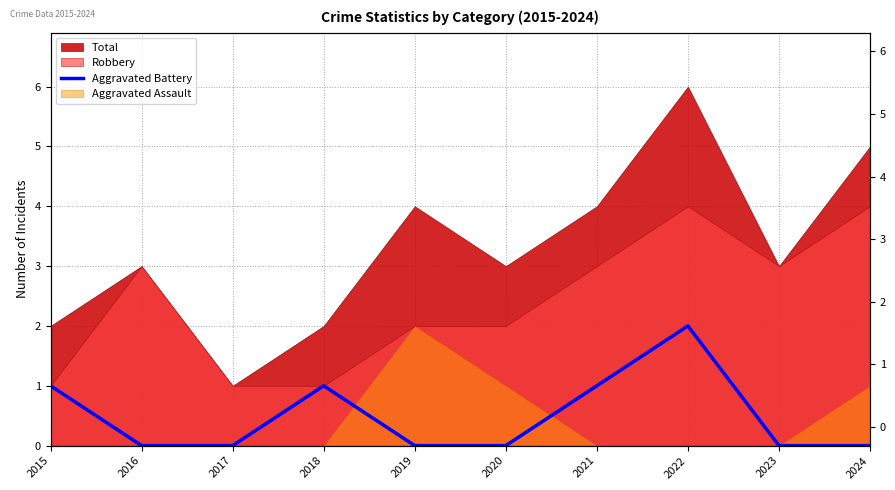

How many data points are above 0?

4